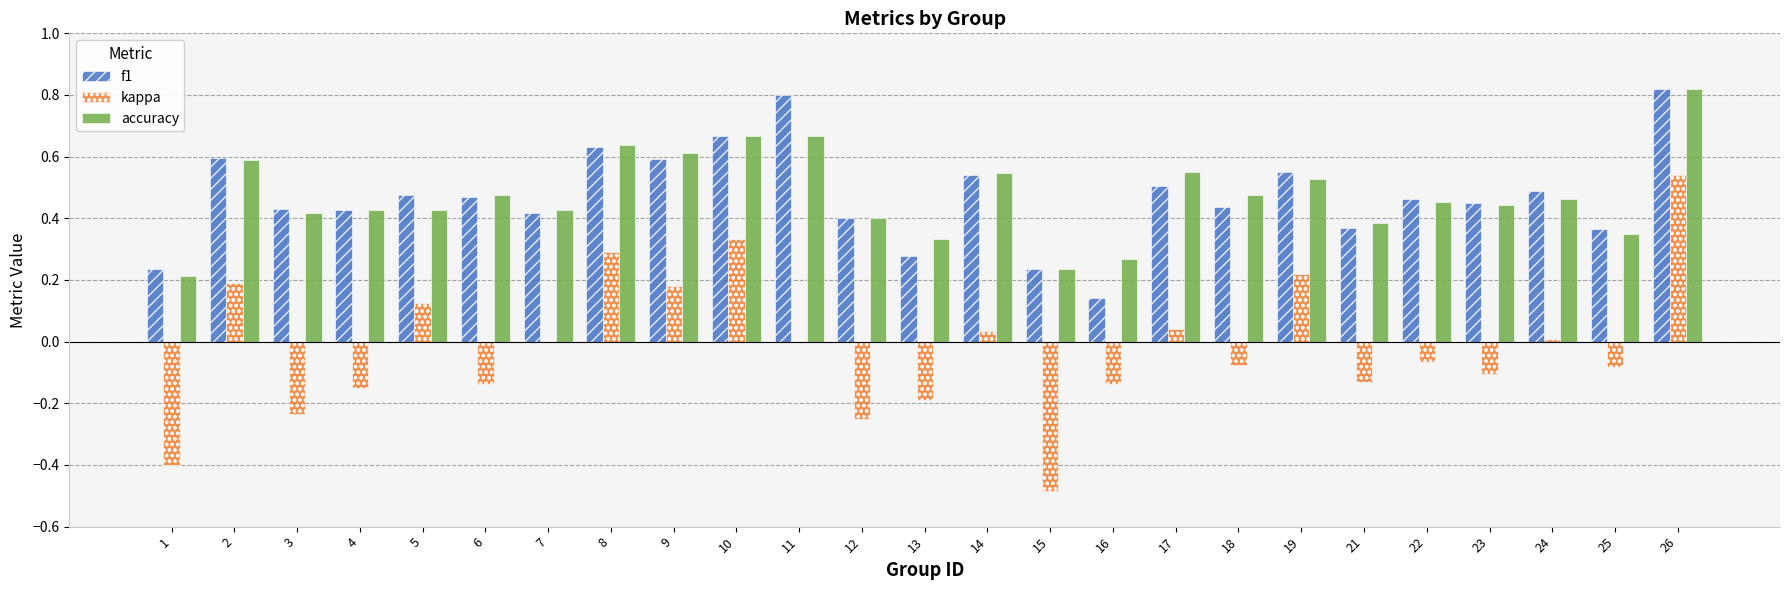

What is the total value across all series at 8?

1.6